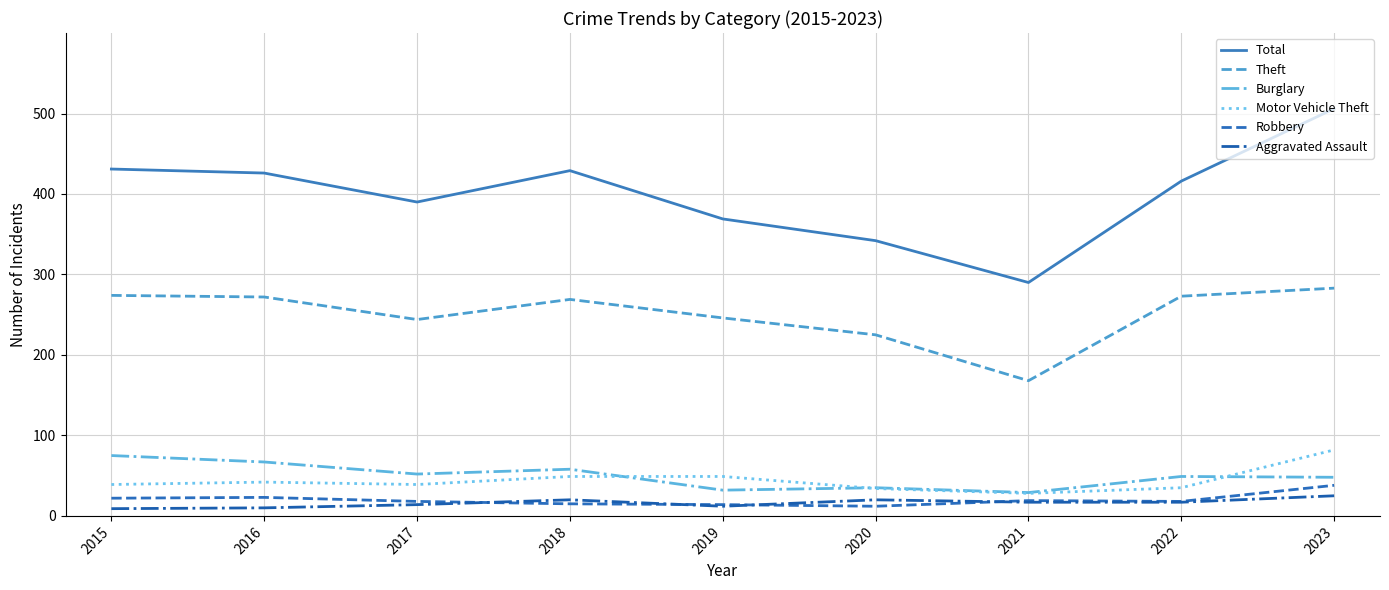

True or false: Robbery and Motor Vehicle Theft intersect in this chart.

False